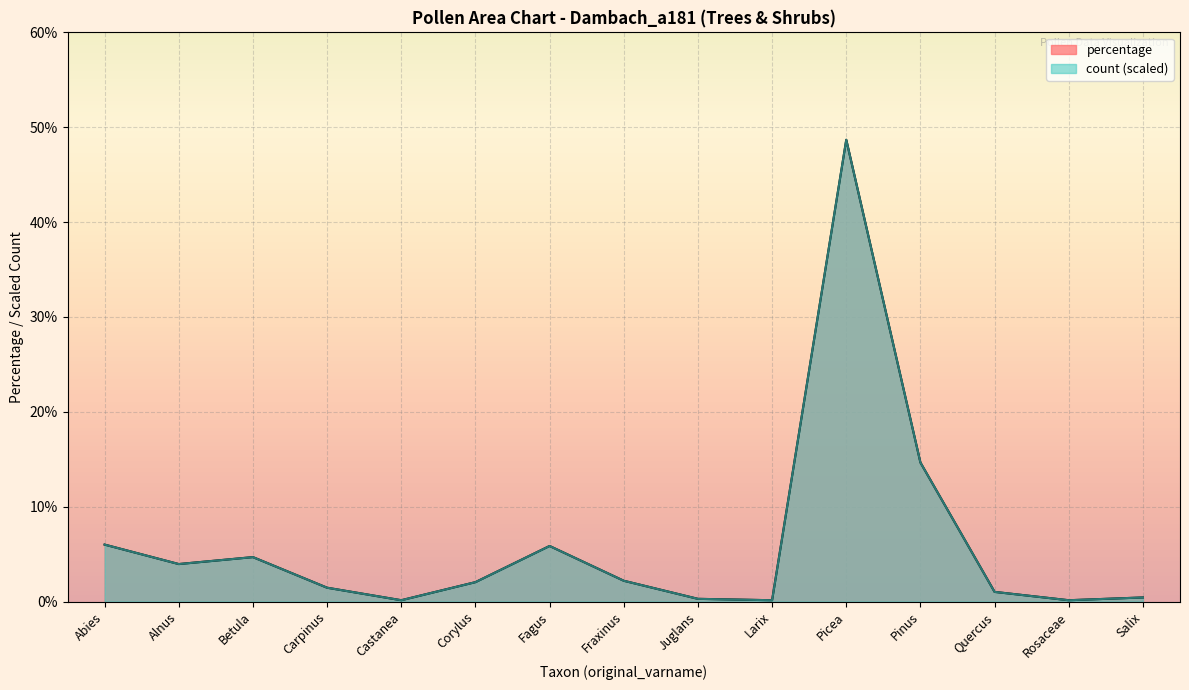

Does the chart display data point markers on the line(s)?

No